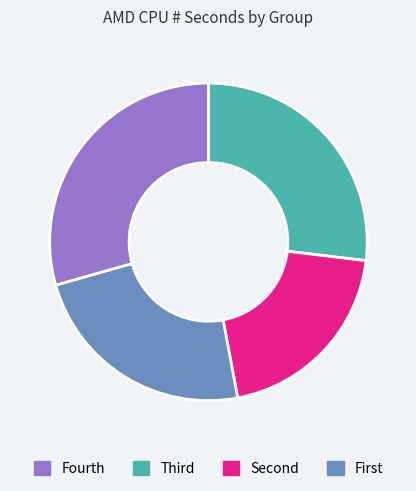

How many segments does this pie chart have?

4